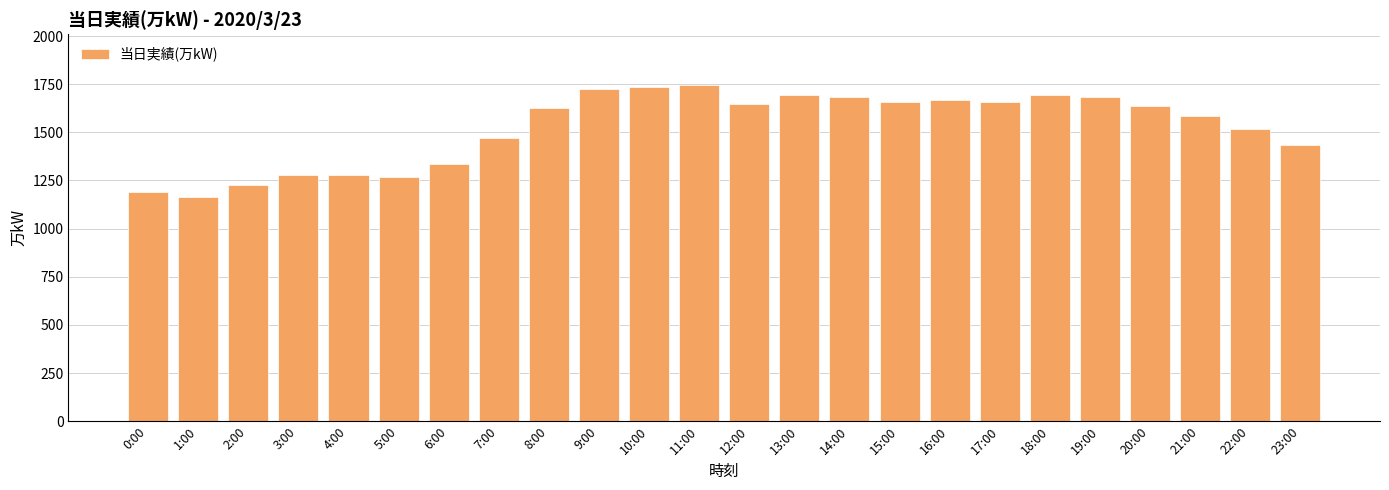

What is the value of the 9th bar from the left?

1626